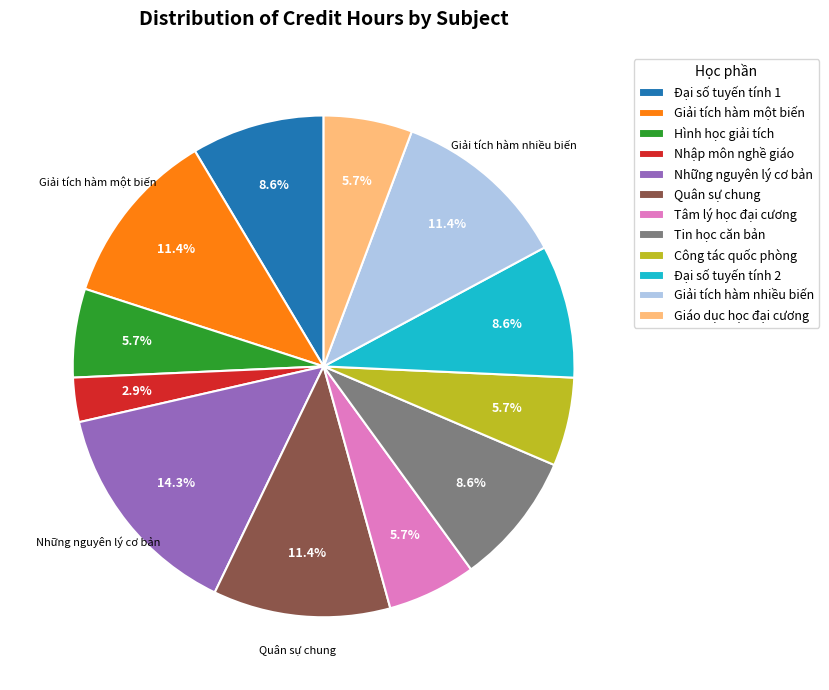

What percentage is the Hình học giải tích slice, to the nearest percent?

6%